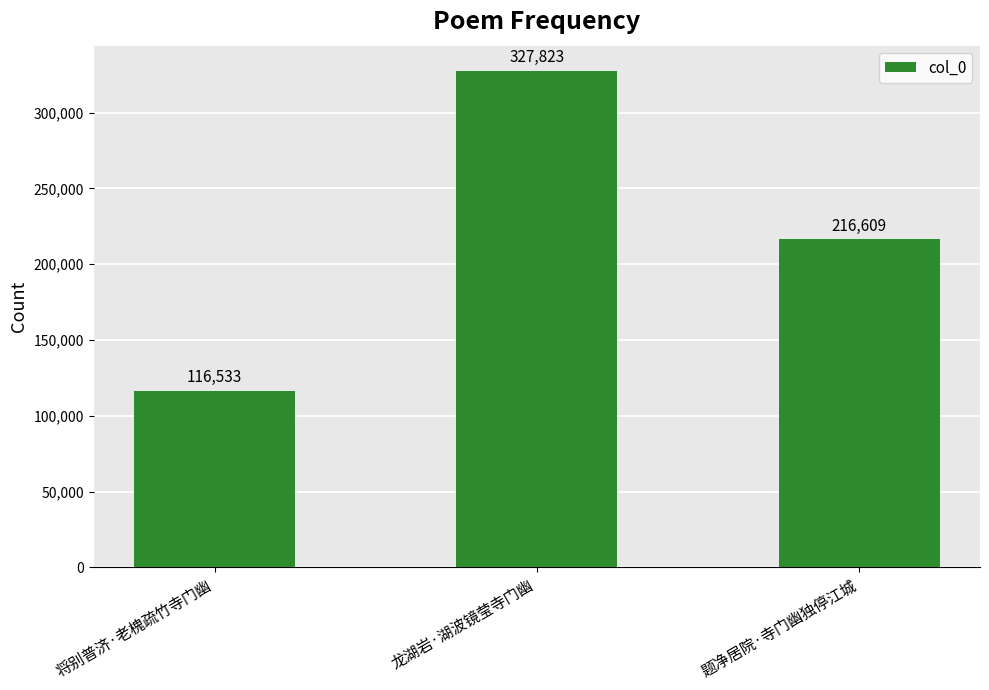

Rank the categories by value from highest to lowest.

龙湖岩·湖波镜莹寺门幽, 题净居院·寺门幽独停江城, 将别普济·老槐疏竹寺门幽